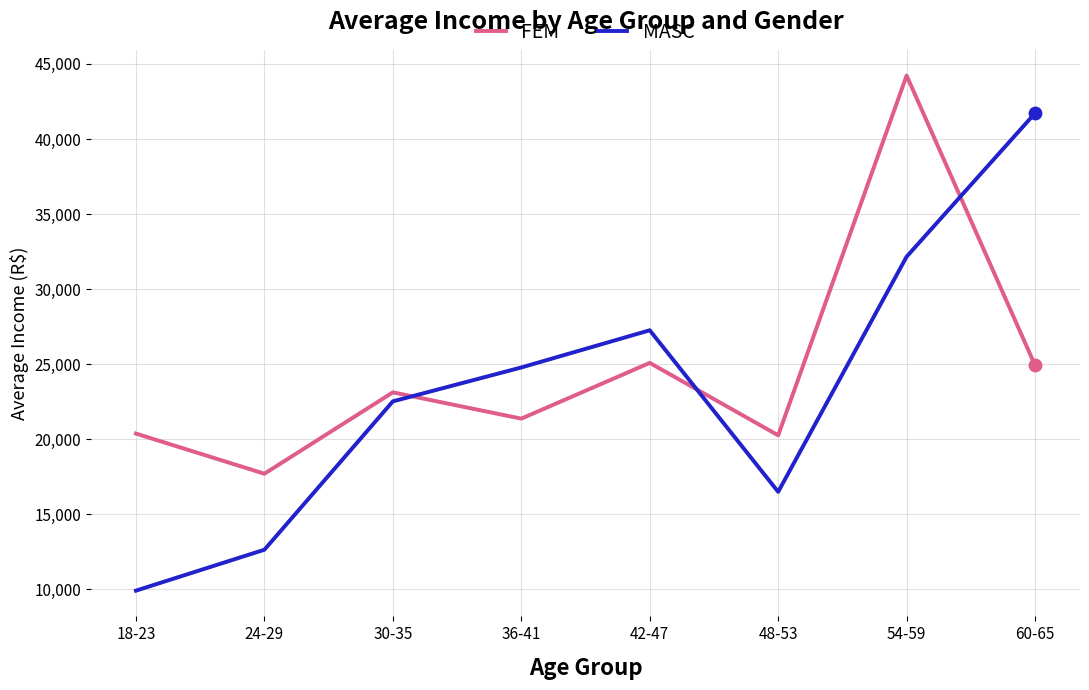

Is the value of FEM at 36-41 greater than the value of MASC at 18-23?

Yes